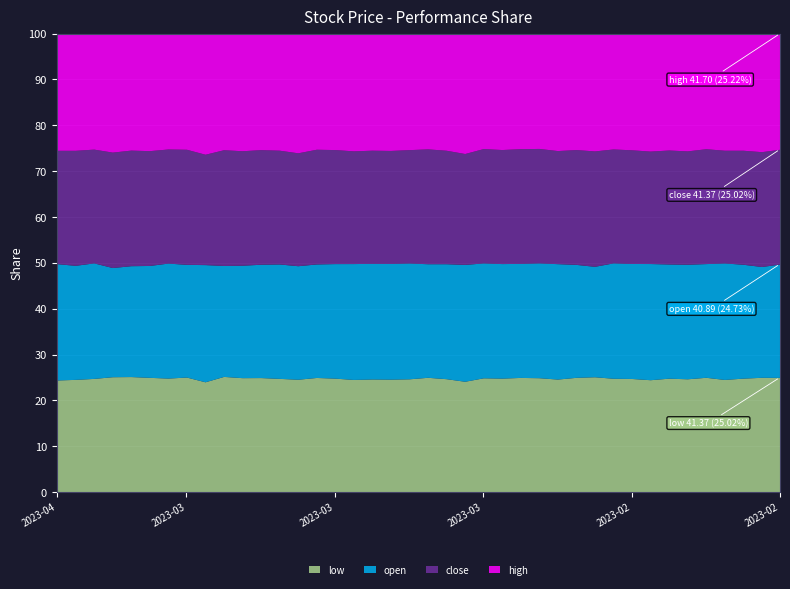

The high series shows 8.3 at 2023-03-03. True or false?

False